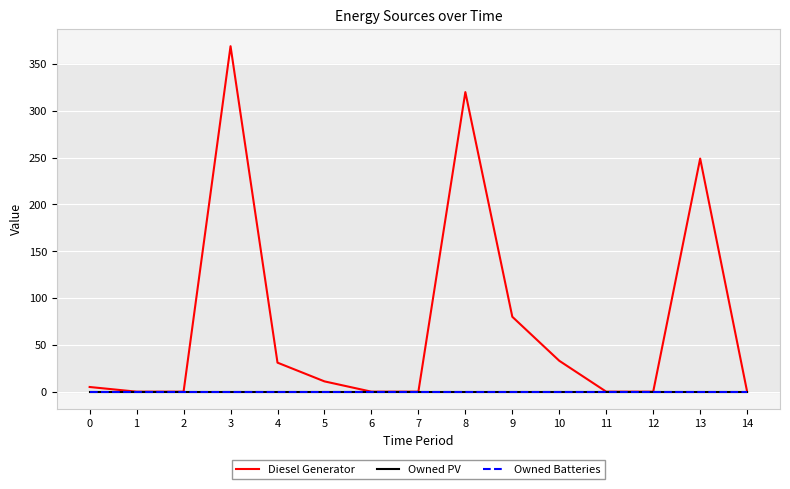

Is this an area chart (filled region under the line)?

No